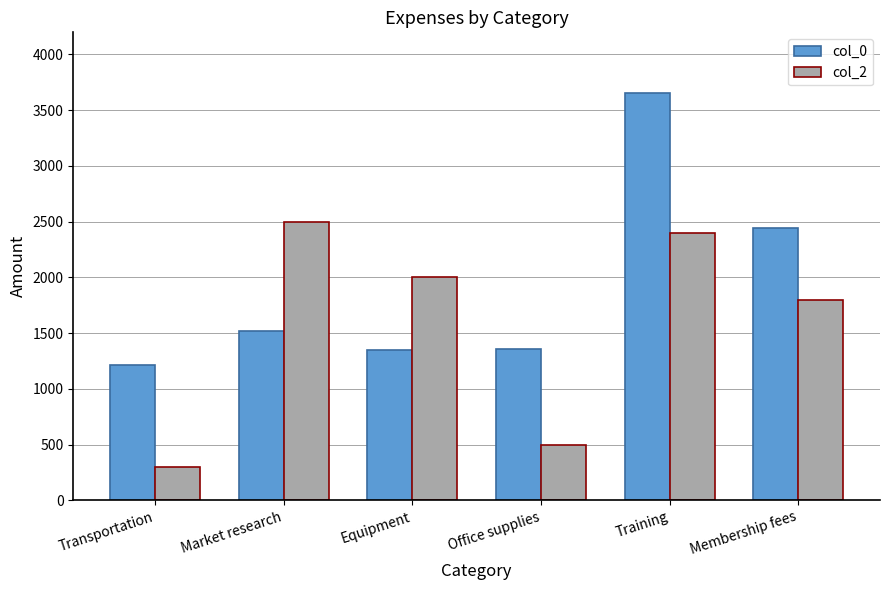

What is the value of the col_2 bar at the 4th from the left?

500